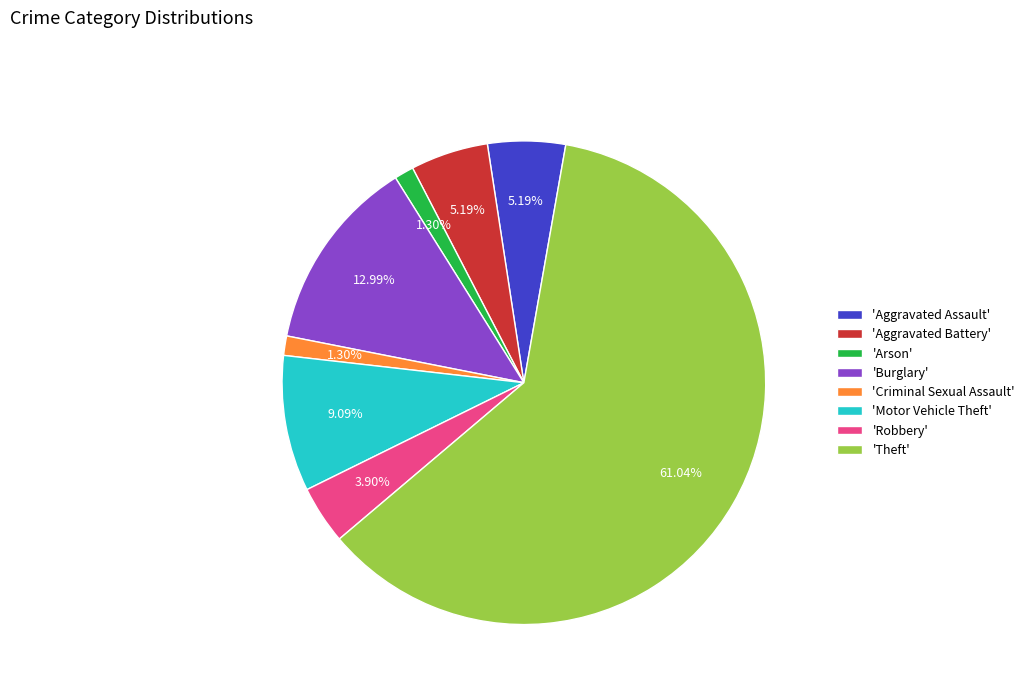

What is the largest slice in the pie chart?

'Theft'